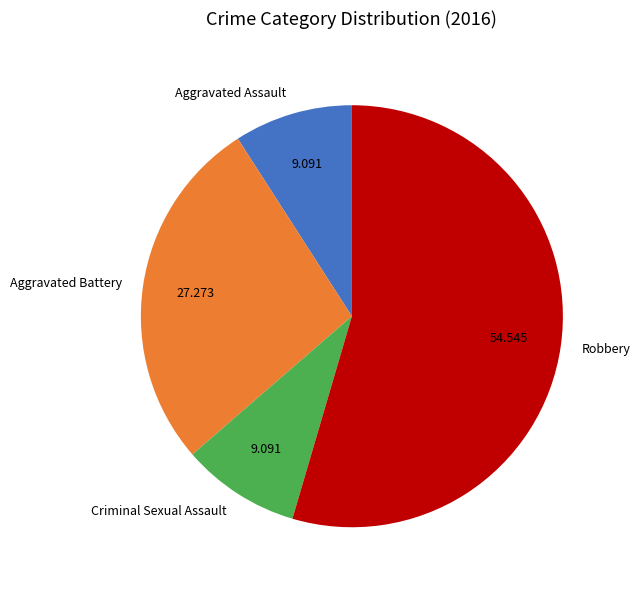

How many slices are in this pie chart?

4